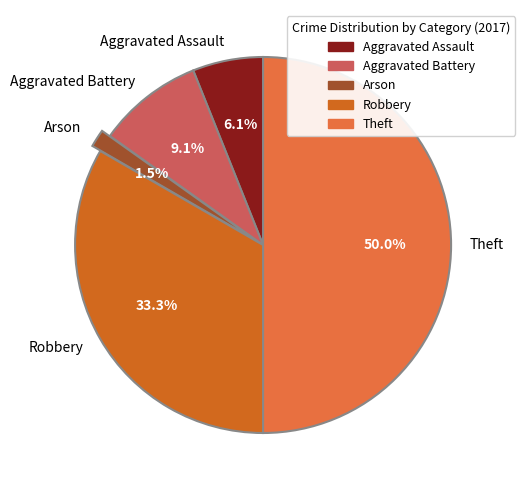

Does Aggravated Battery account for over 50% of the chart?

No